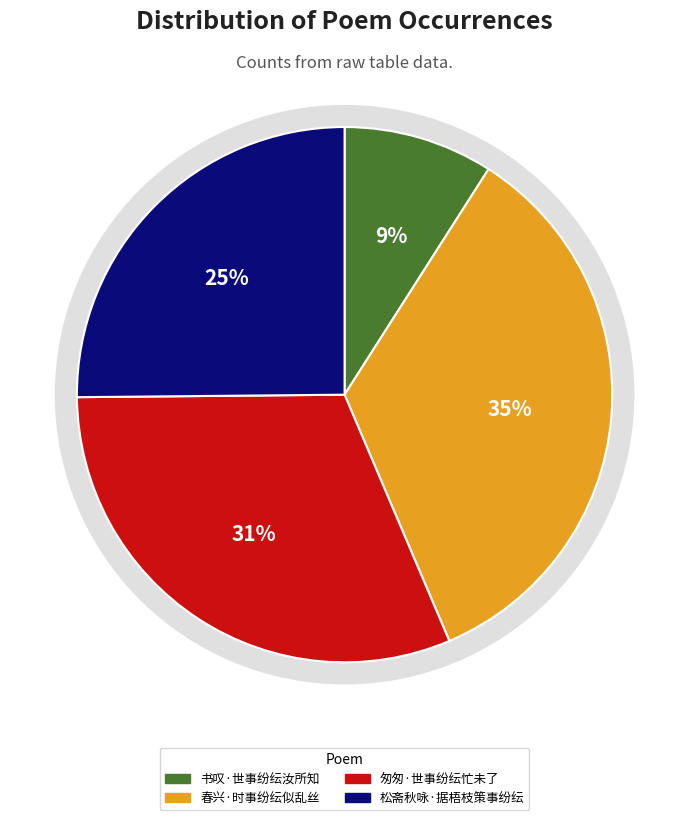

Which slice is the smallest?

书叹·世事纷纭汝所知